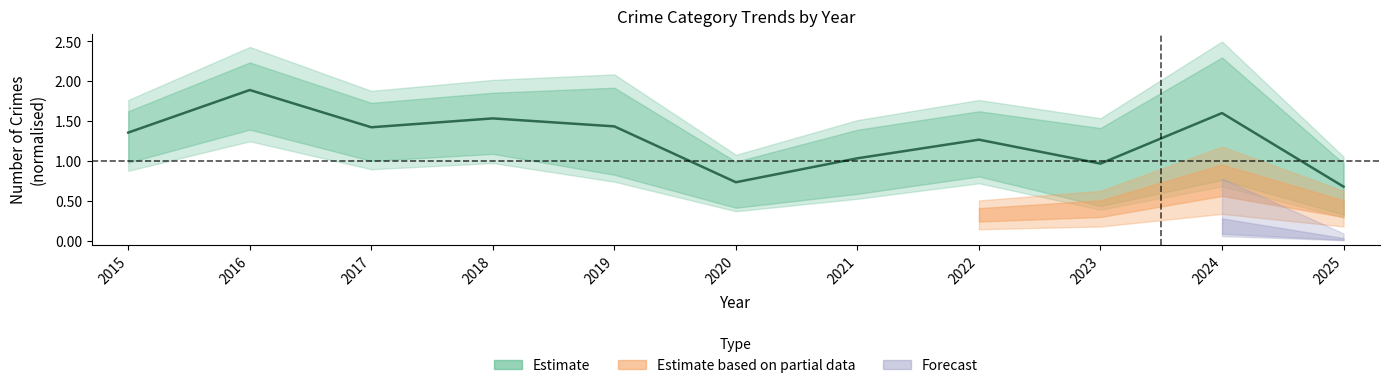

Rank the categories by value from highest to lowest.

2016, 2024, 2018, 2019, 2017, 2015, 2022, 2021, 2023, 2020, 2025